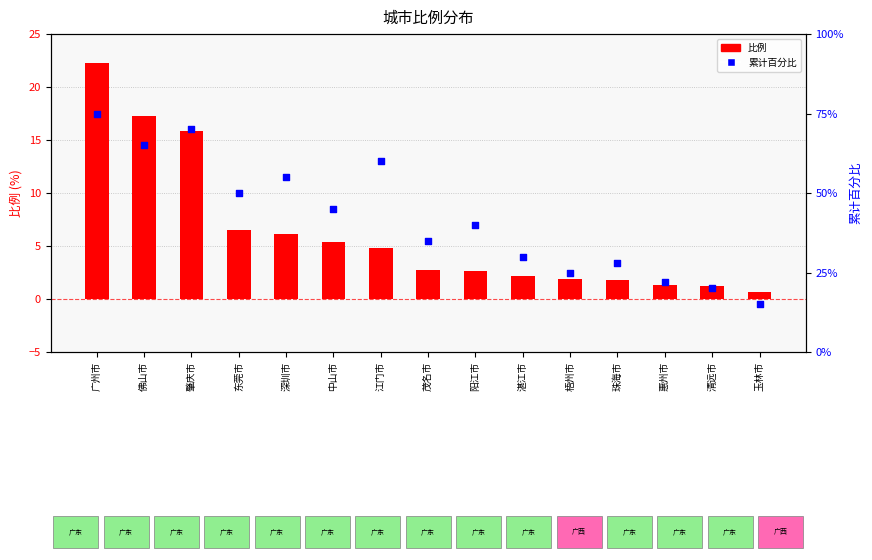

What are all the series names shown in the legend?

比例, 累计百分比